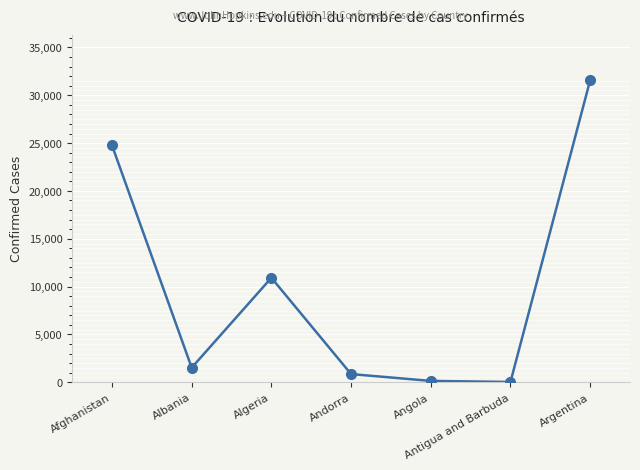

What is the sum of all values?

69802